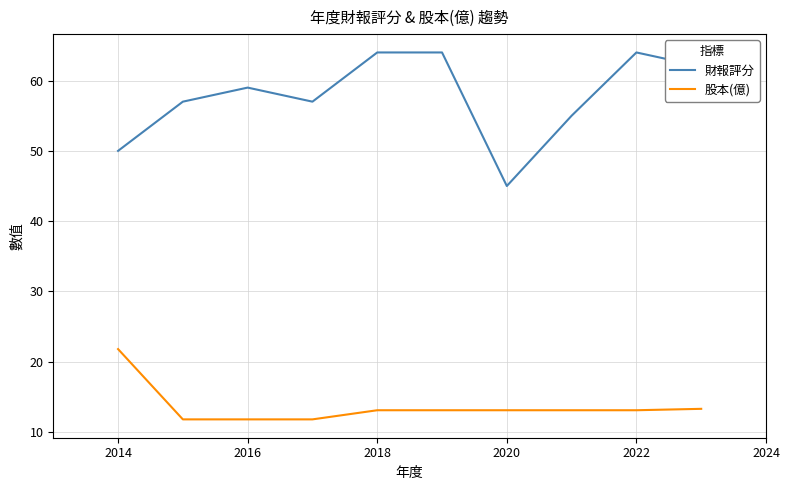

Rank the series by their maximum value, from lowest to highest.

股本(億), 財報評分